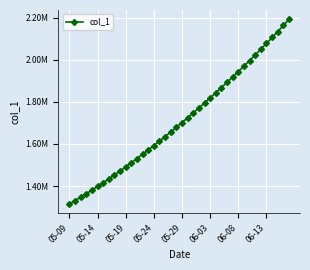

Rank the categories by value from highest to lowest.

39, 38, 37, 36, 35, 34, 33, 32, 31, 30, 29, 28, 27, 26, 25, 24, 23, 22, 21, 20, 19, 18, 17, 16, 15, 14, 13, 12, 11, 10, 9, 8, 06-13, 06-08, 06-03, 05-29, 05-24, 05-19, 05-14, 05-09